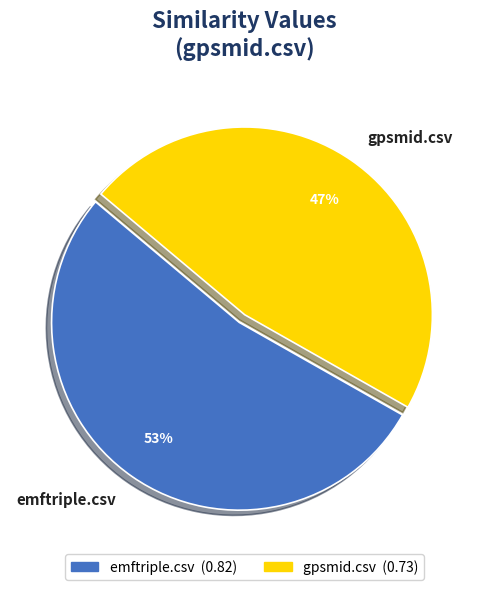

What is the smallest slice in the pie chart?

gpsmid.csv